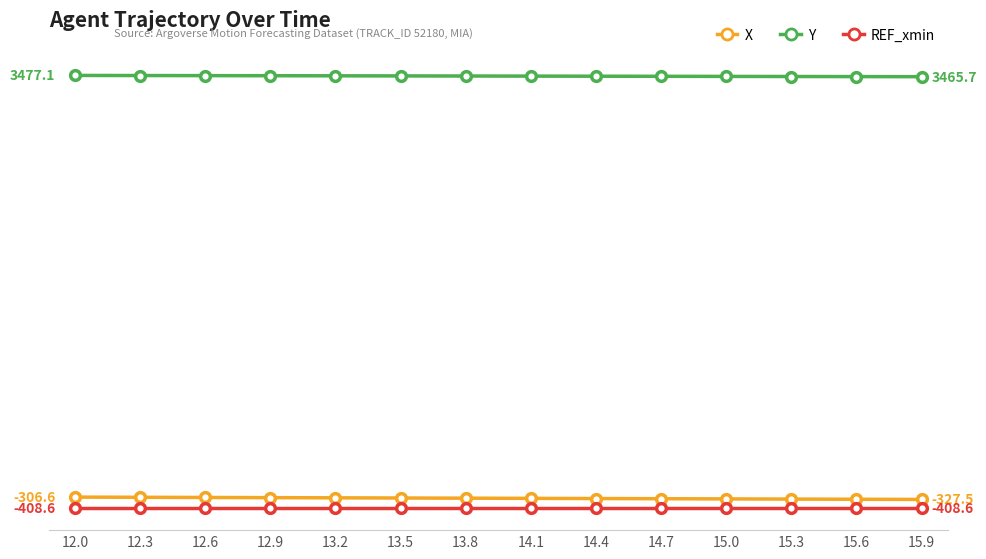

What are all the series names shown in the legend?

X, Y, REF_xmin